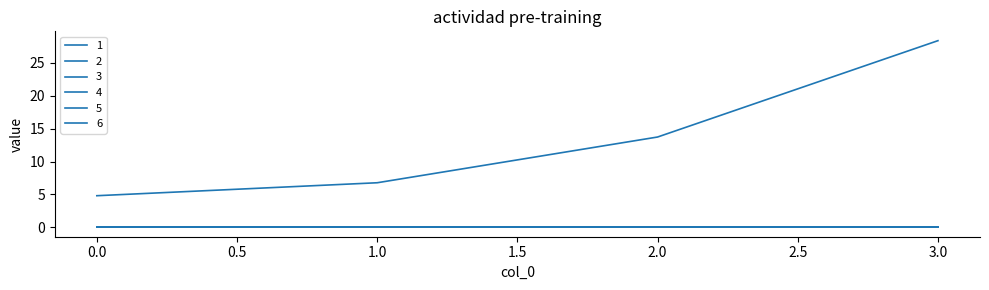

True or false: 3 and 1 cross at least once.

False